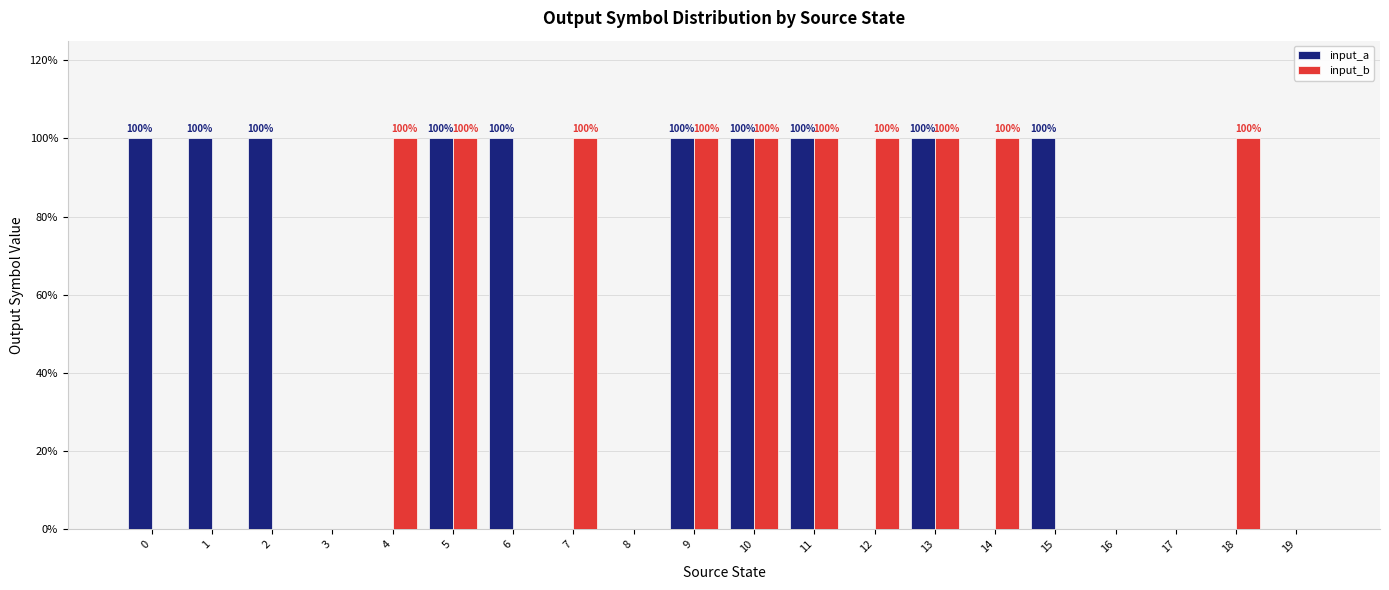

What is the total value across all series at 18?

1